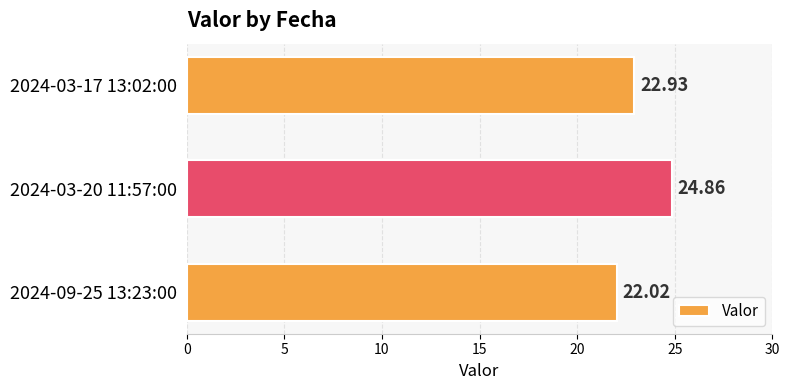

Between 2024-03-17 13:02:00 and 2024-03-20 11:57:00, which is larger?

2024-03-20 11:57:00